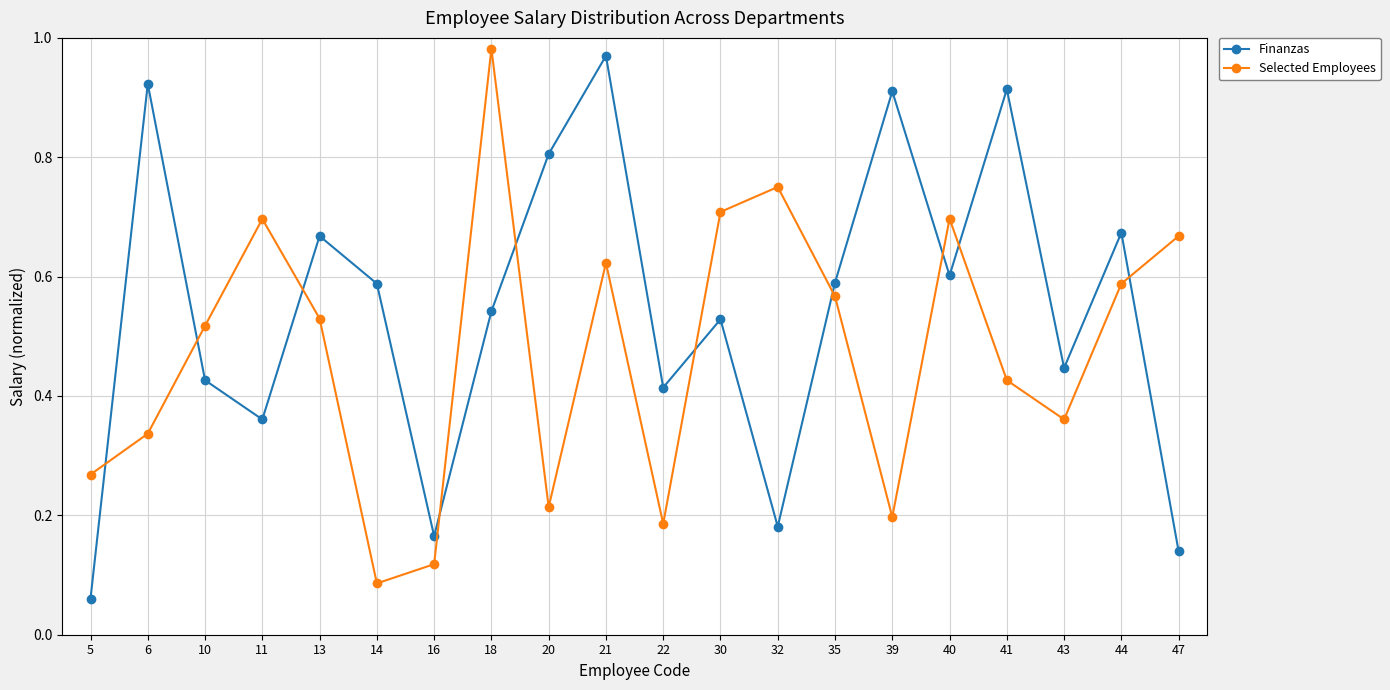

At which category is the sum across all series the highest?

21